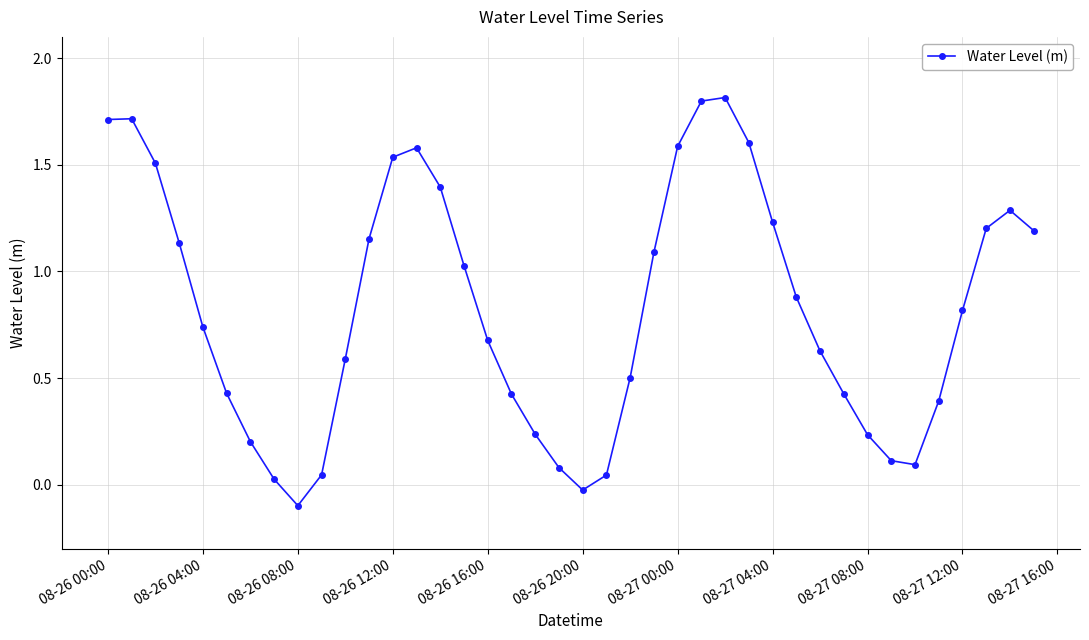

How many values exceed 0?

38